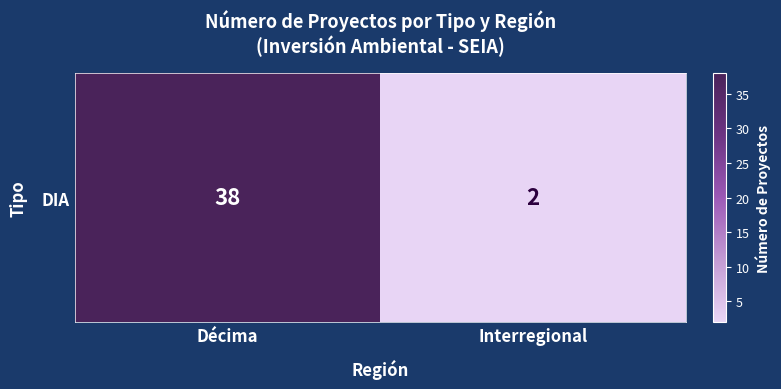

List the labels in order of value, largest first.

Décima, Interregional